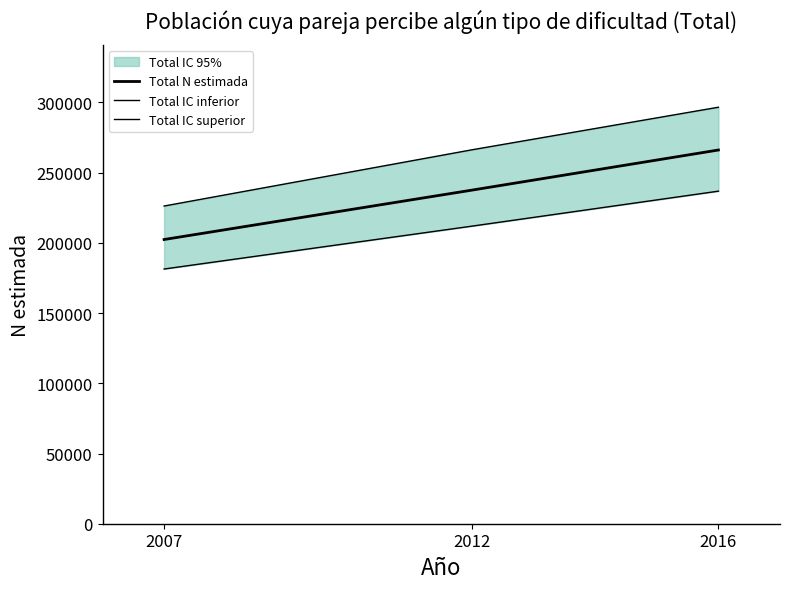

How many values in the Total IC superior series are below 266310?

1